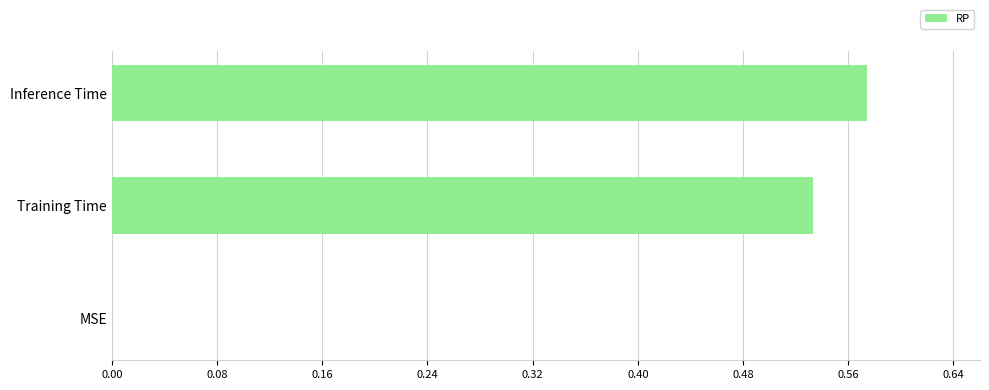

What is the sum of all values?

1.1